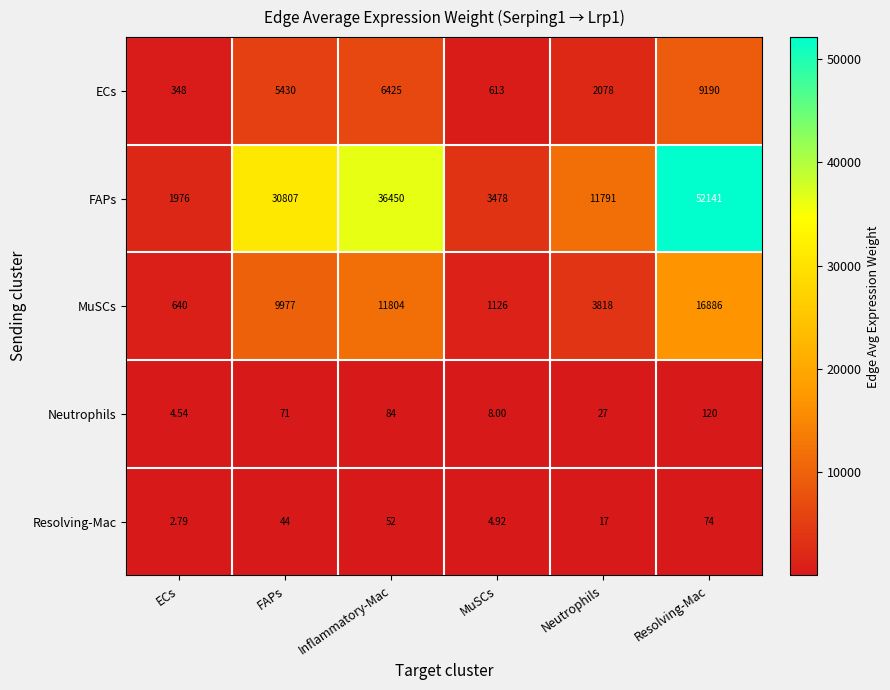

Which category has the highest value in the FAPs series?

Resolving-Mac